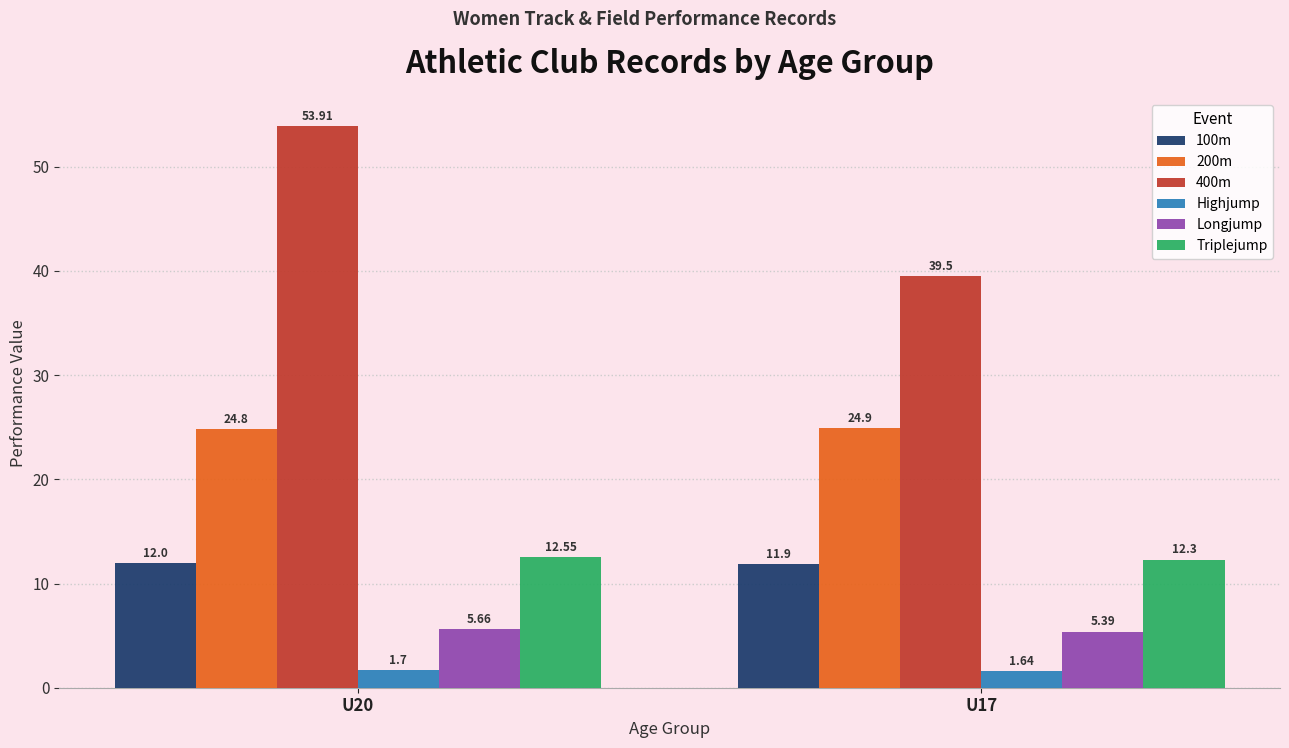

At which label does 200m reach its peak?

U17